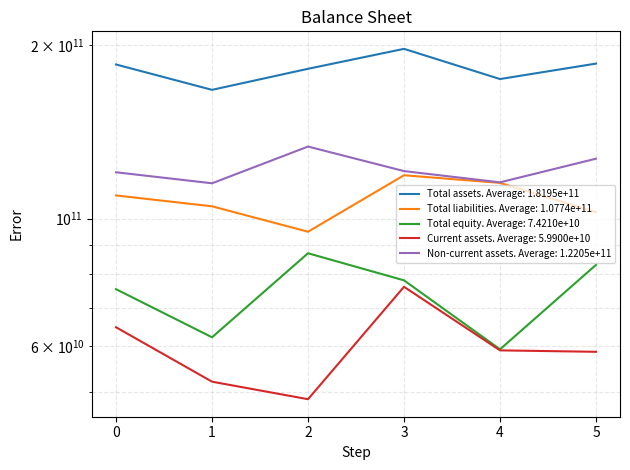

Is the value of Non-current assets at 3 greater than the value of Total liabilities at 2?

Yes